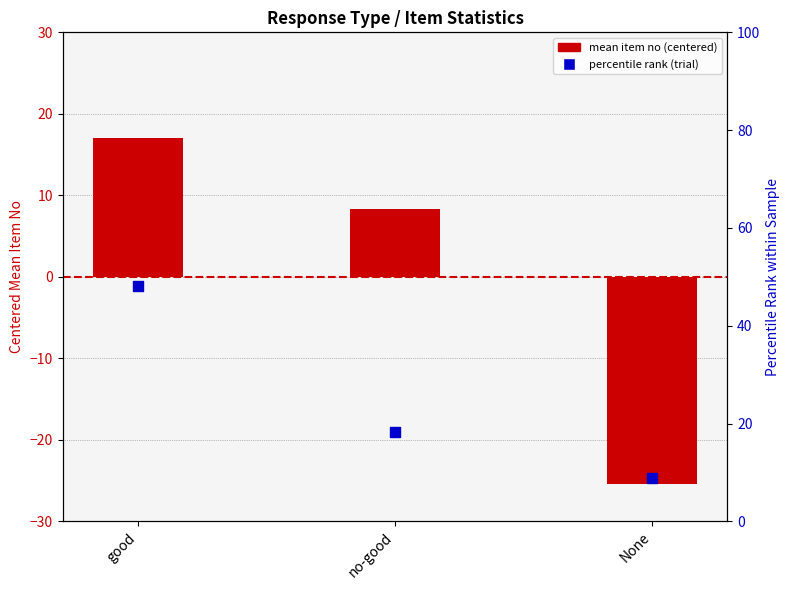

At which category is the sum across all series the highest?

good